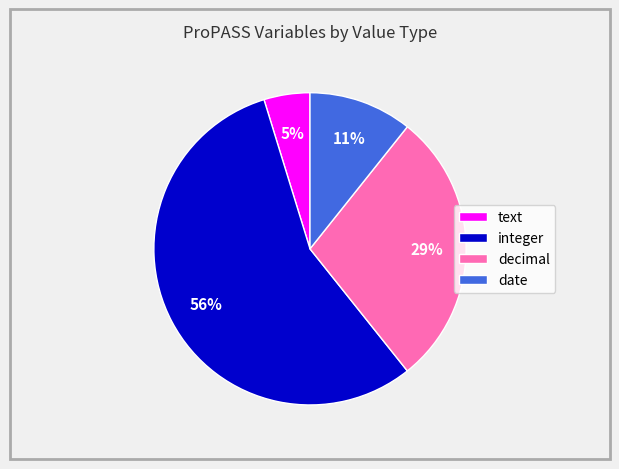

Does any single category account for the majority?

Yes